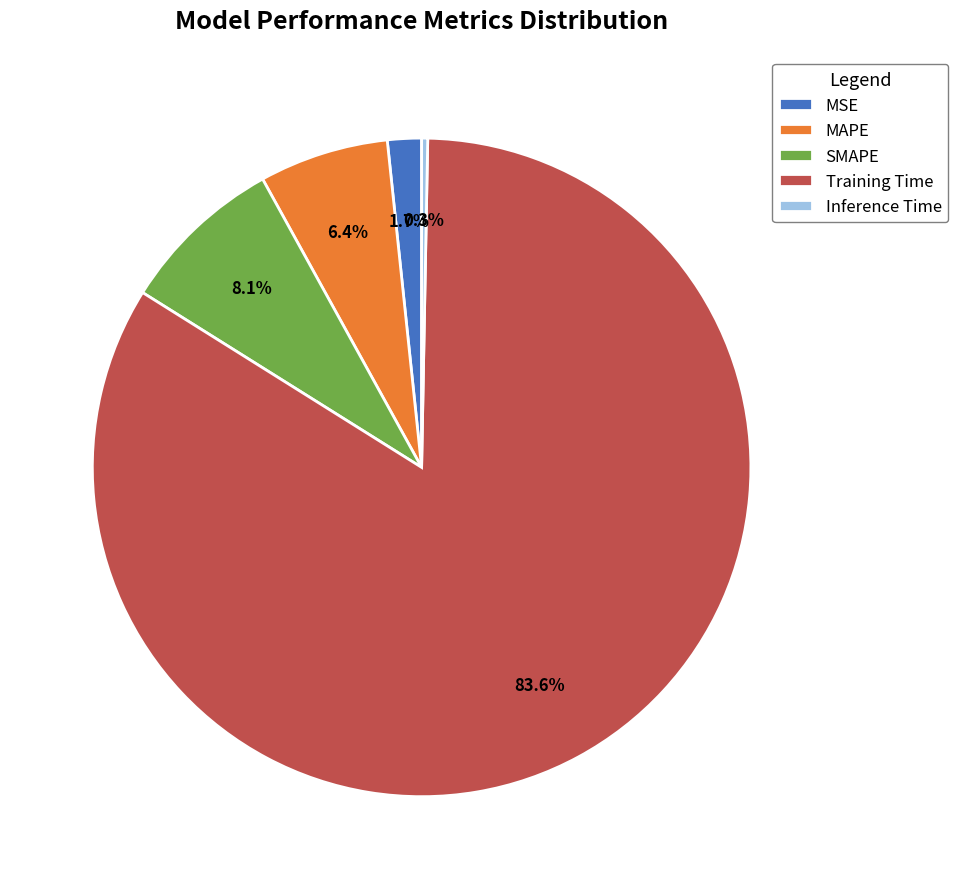

Combined, what portion of the pie is MAPE and Inference Time?

6.7%